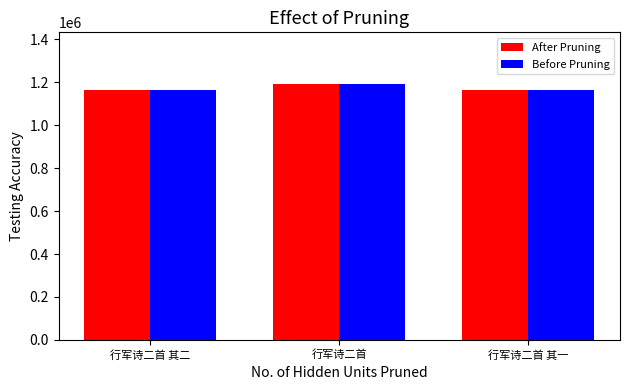

What is the average value of the Before Pruning series?

1174687